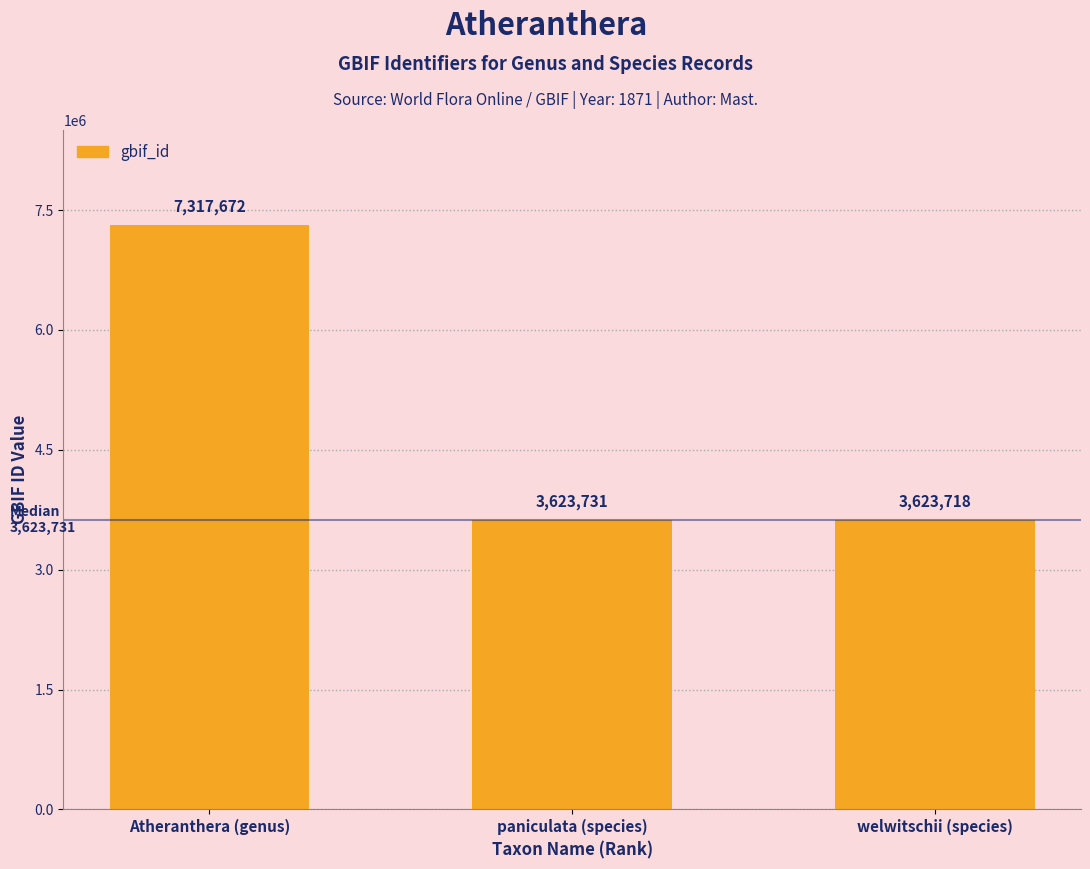

Which label corresponds to the smallest value in the chart?

welwitschii (species)